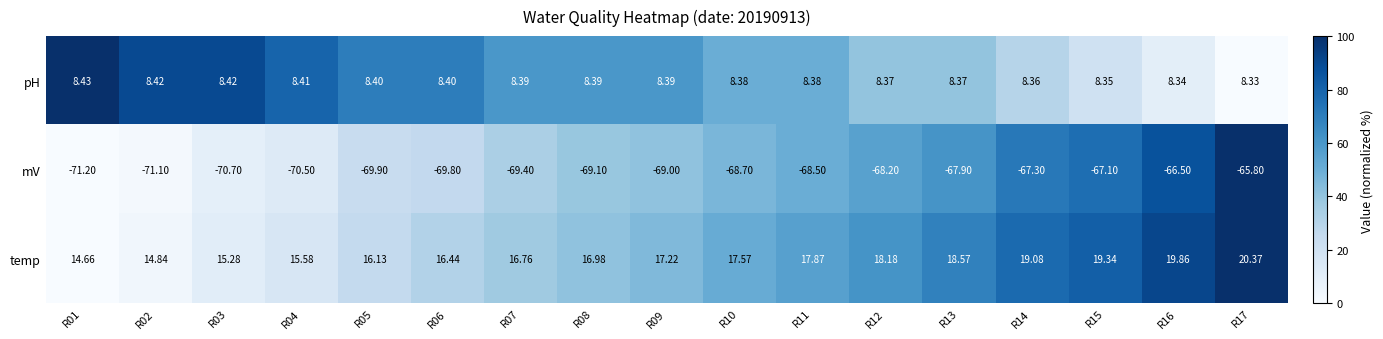

Which series has the largest total across all categories?

temp